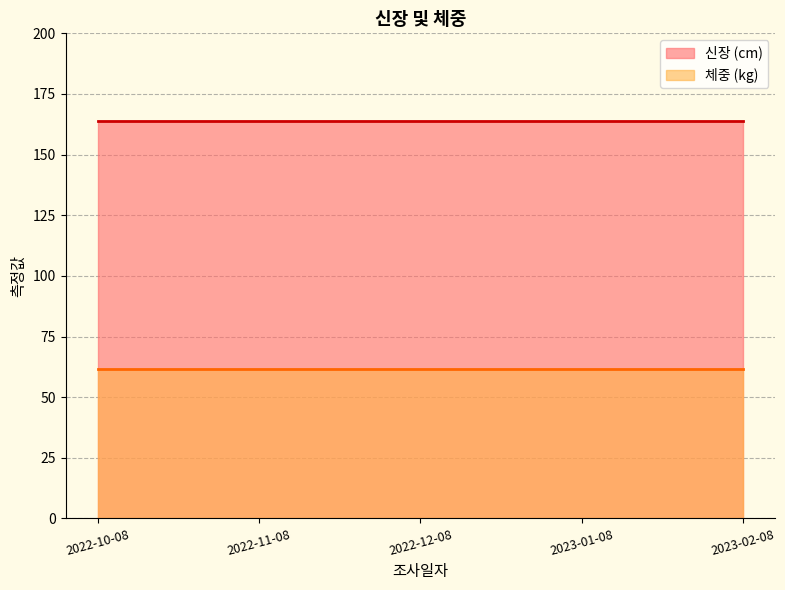

What is the average value of the 체중 series?

61.5